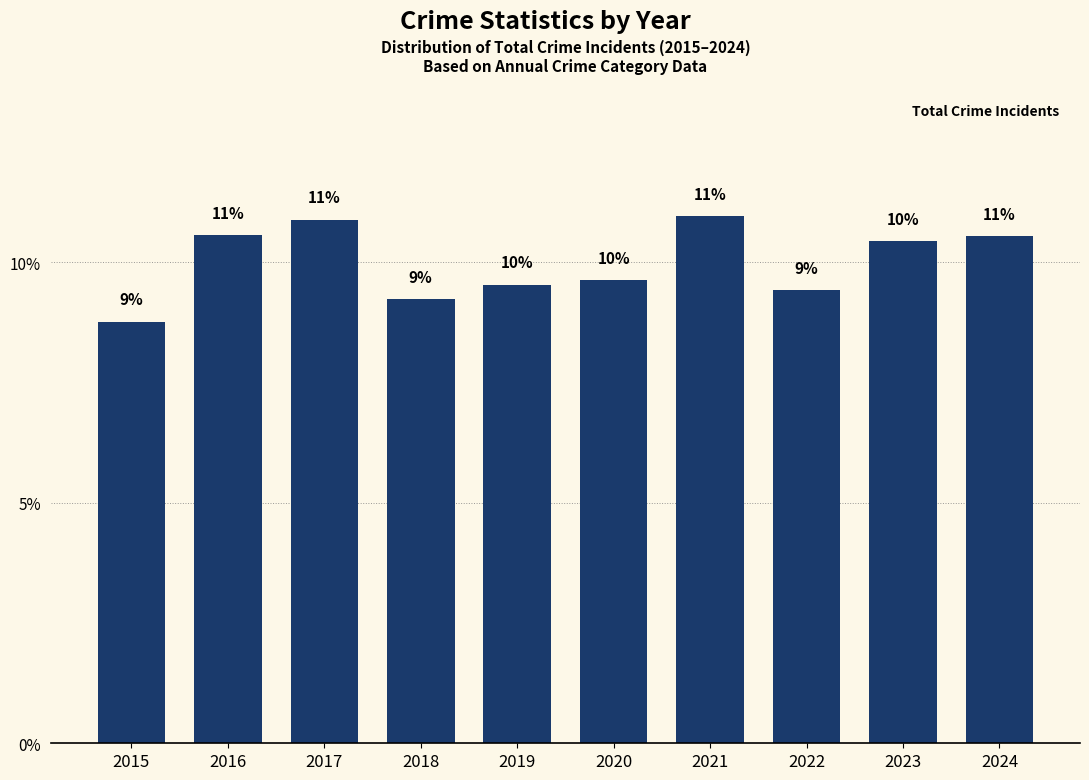

Rank the categories by value from lowest to highest.

2015, 2018, 2022, 2019, 2020, 2023, 2024, 2016, 2017, 2021